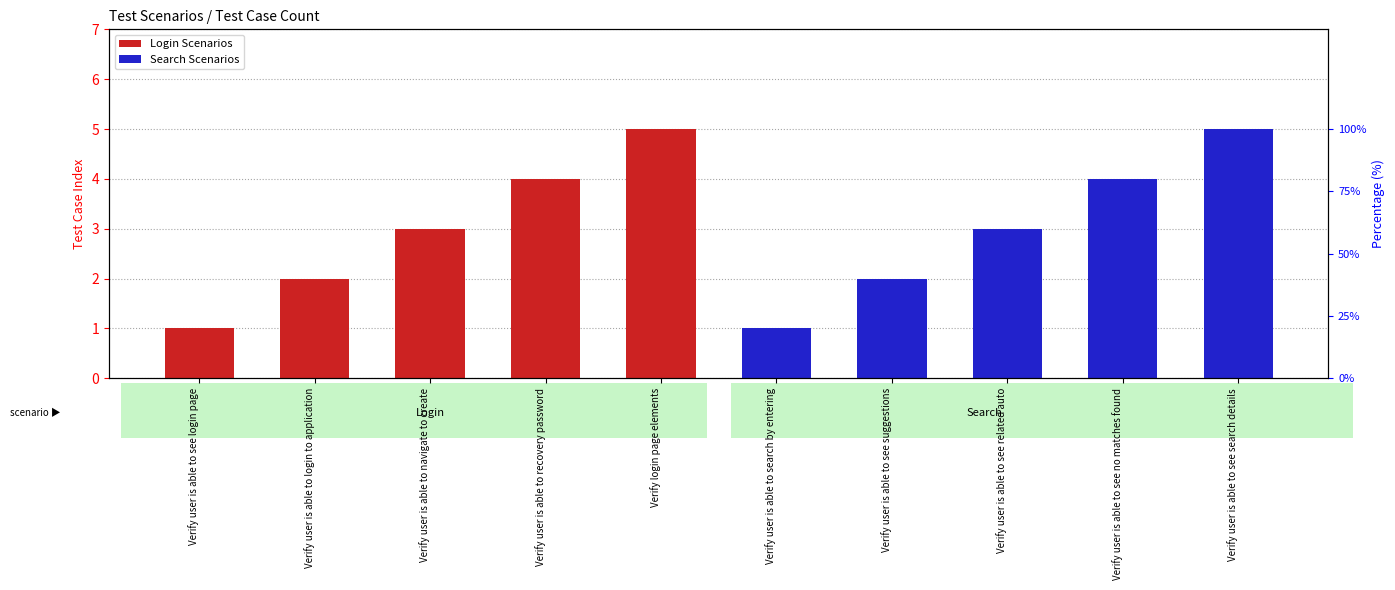

What are all the series names shown in the legend?

Login Scenarios, Search Scenarios